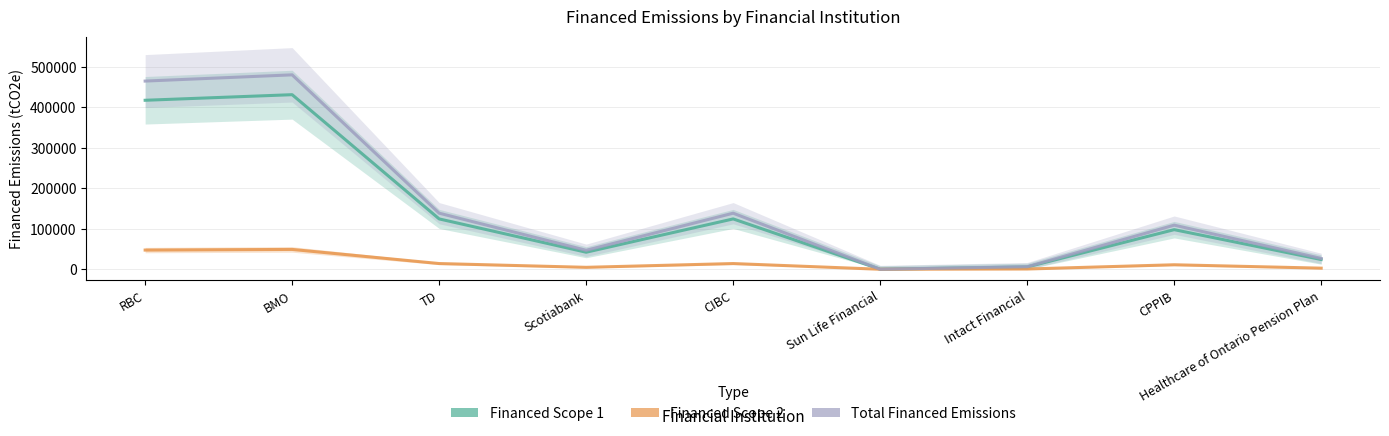

What is the label of the 4th point from the right?

Sun Life Financial